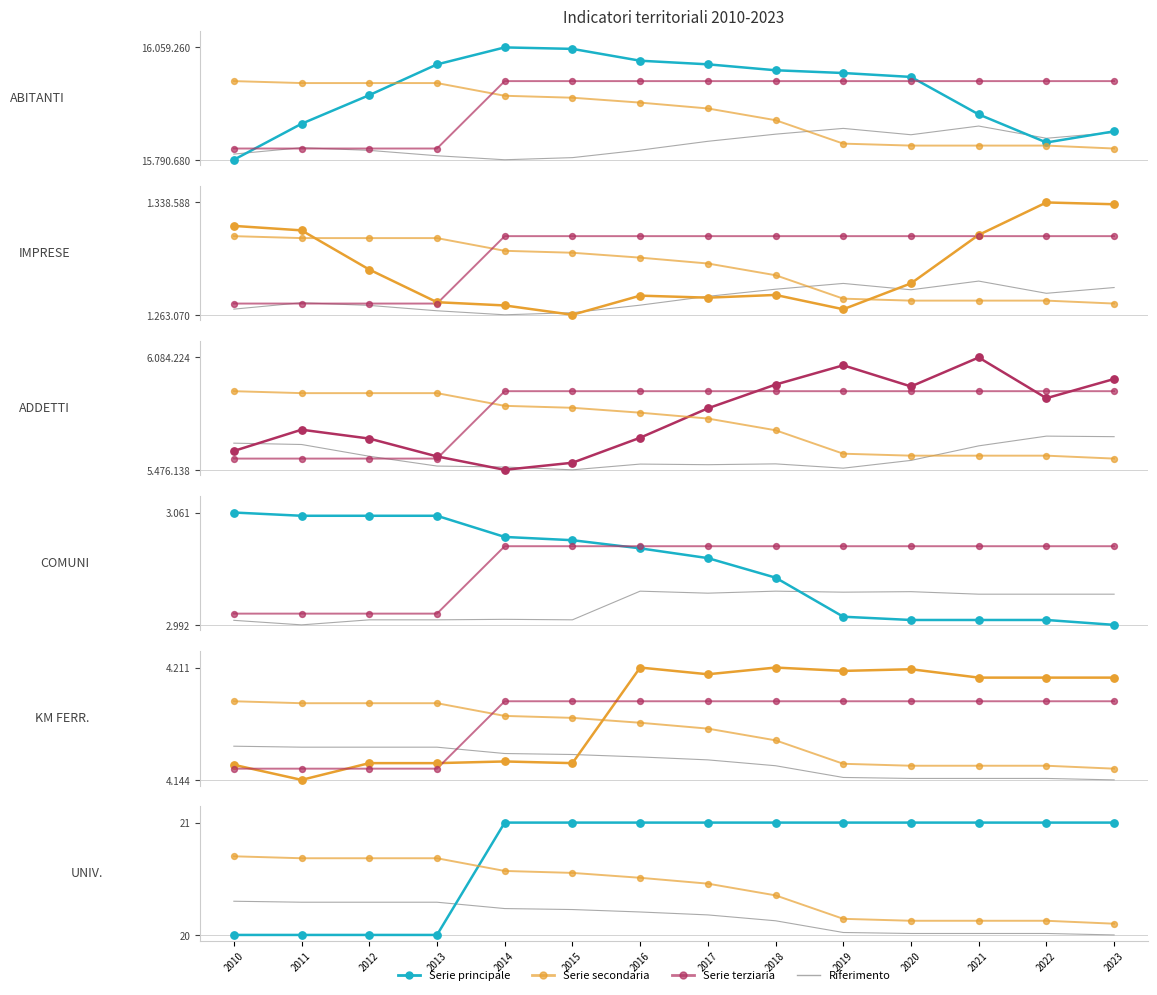

Which series has the widest spread of Y values?

NUMERO DI ADDETTI